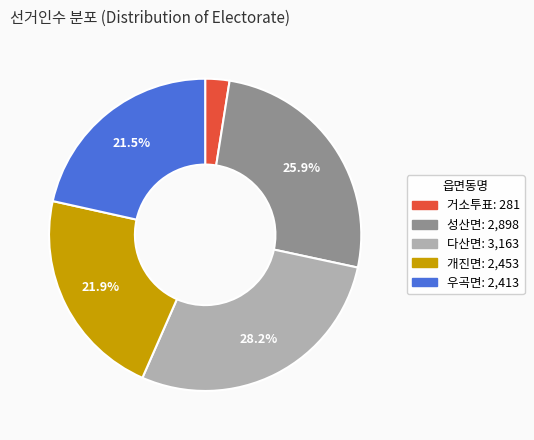

Between 다산면 and 개진면, which is larger?

다산면